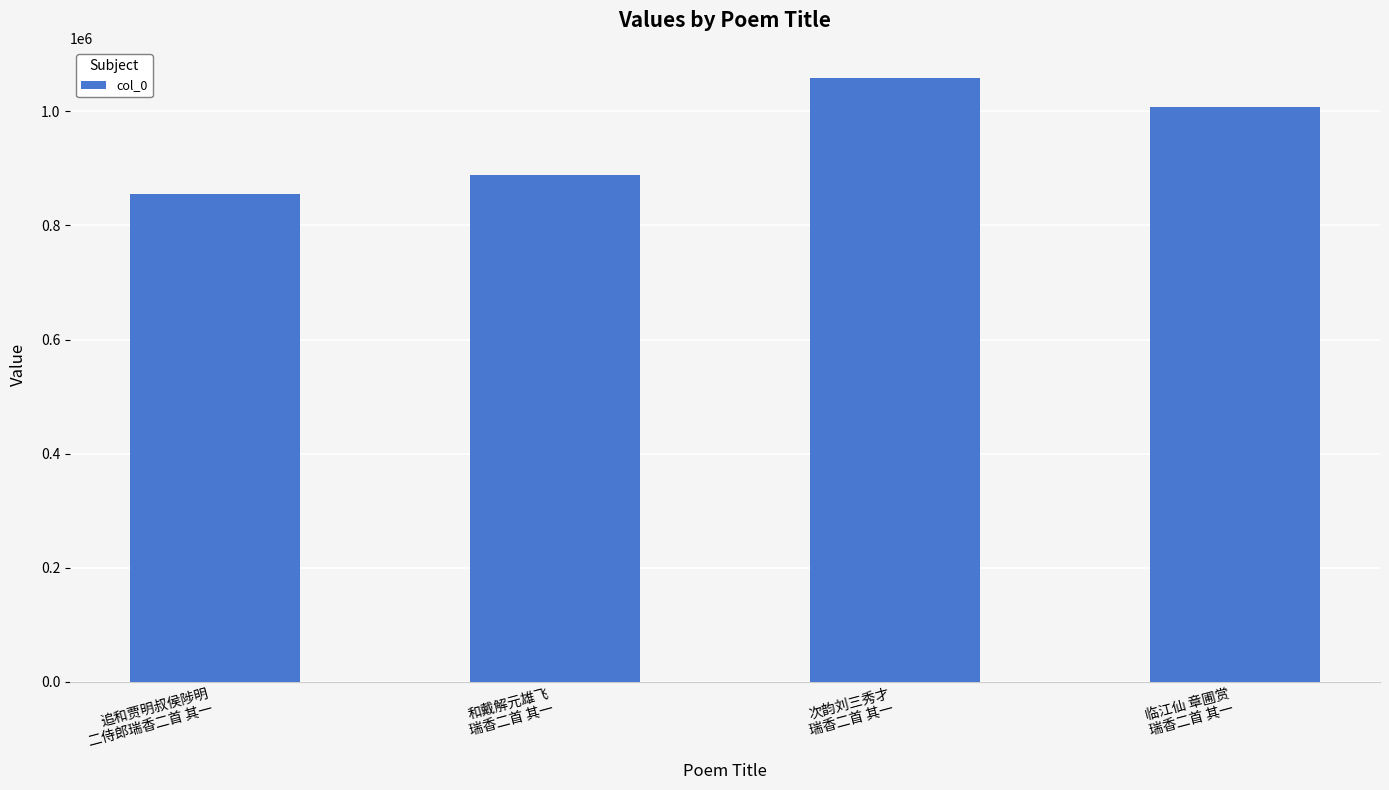

What is the sum of the values at 次韵刘三秀才
瑞香二首 其一 and 和戴解元雄飞
瑞香二首 其一?

1947128